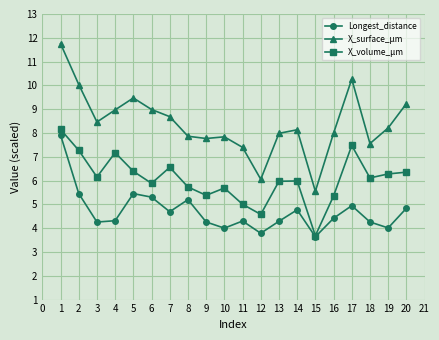

What is the sum of all X_volume_µm values?

121.2